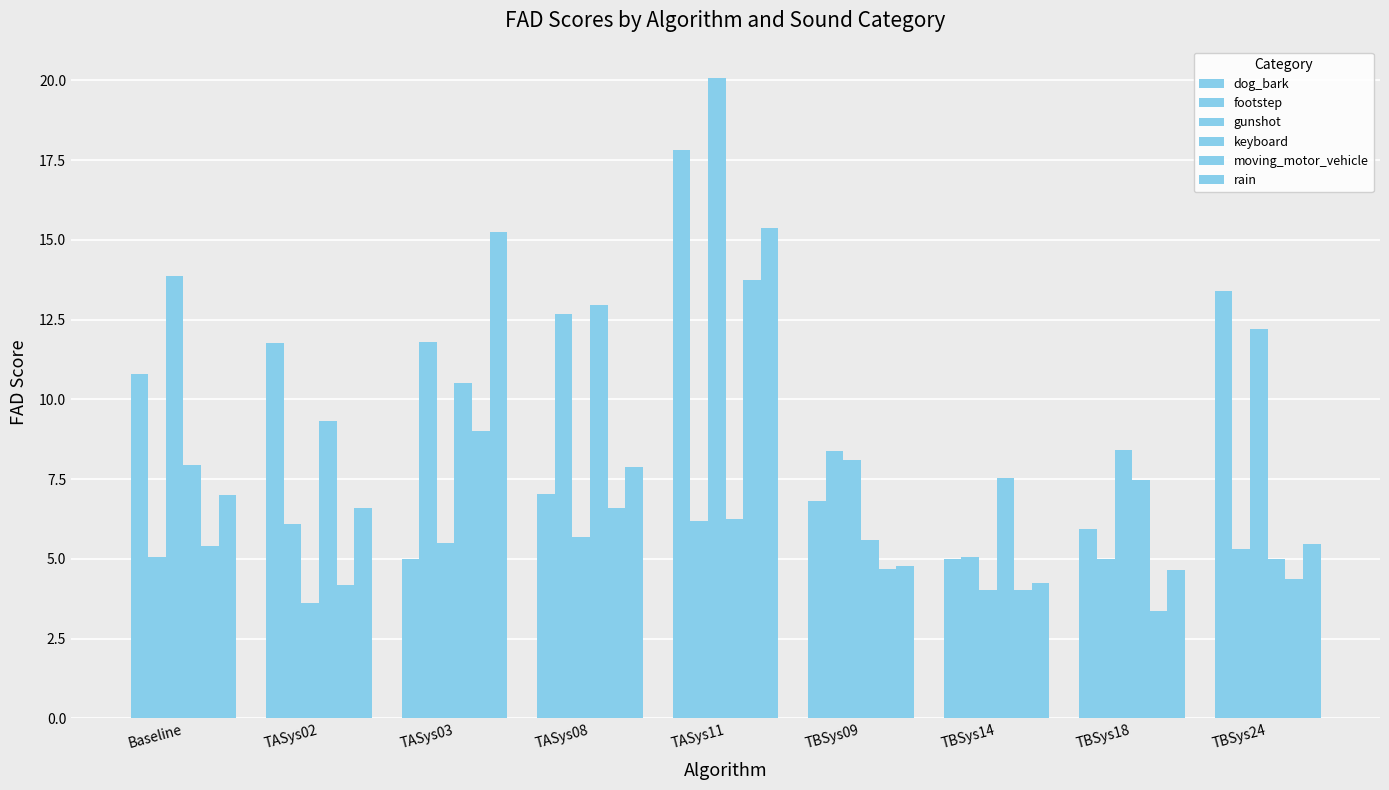

What is the sum of the moving_motor_vehicle values at TBSys14 and TBSys24?

8.4